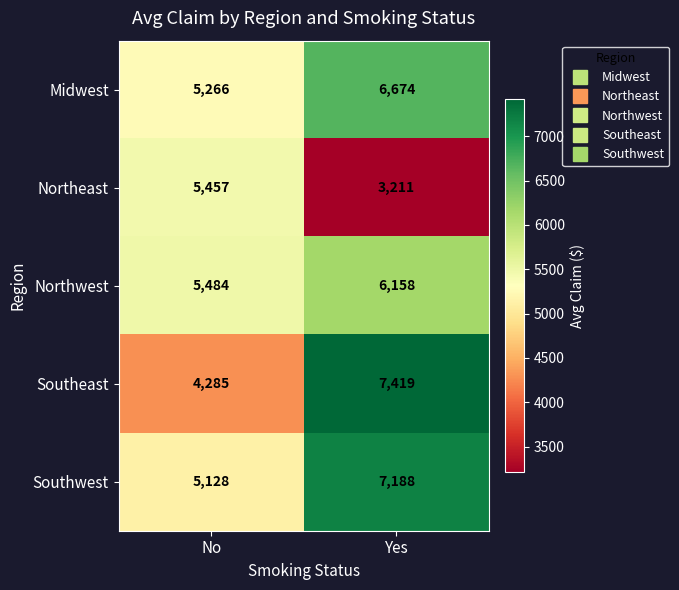

What is the sum of all Northeast values?

8668